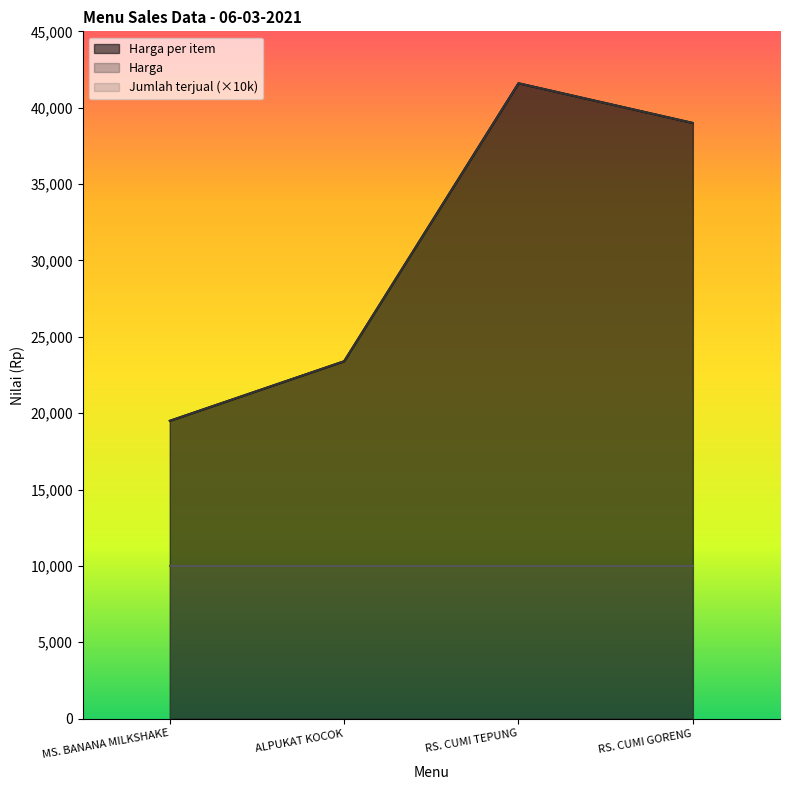

True or false: Harga has a value of 10630 at ALPUKAT KOCOK.

False